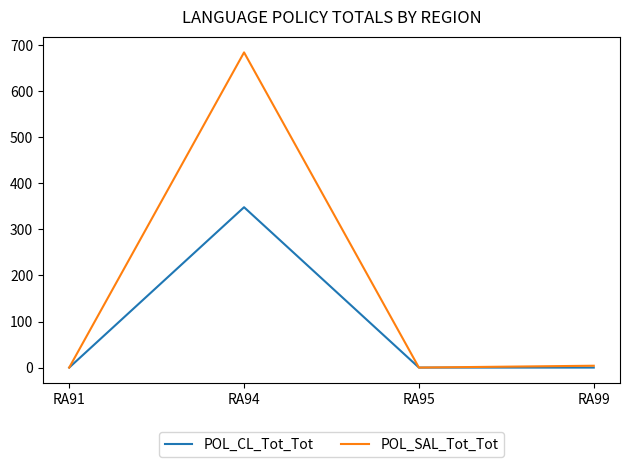

Is it true that POL_SAL_Tot_Tot equals 0 at RA95?

True